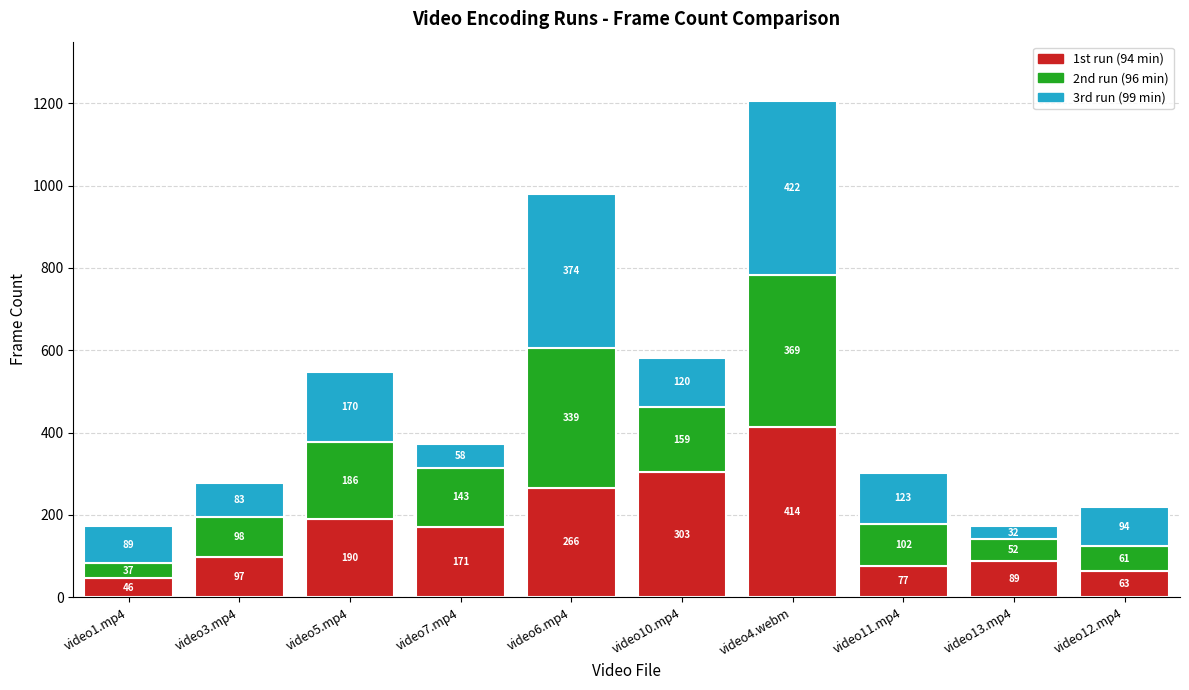

What is the difference between the maximum and minimum values in the 1st run (94 min) series?

368